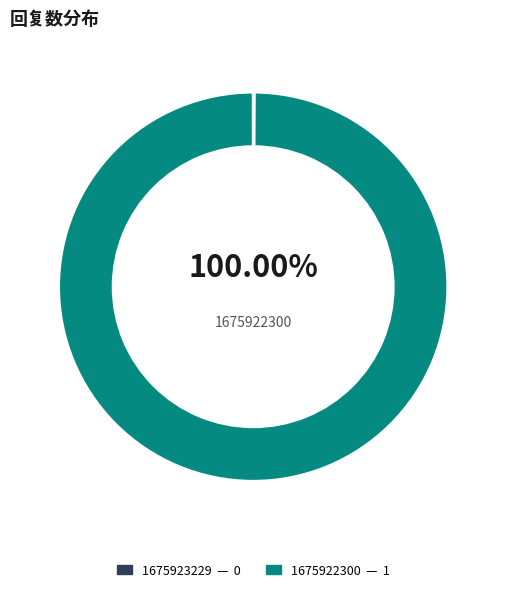

What is the largest slice in the pie chart?

1675922300